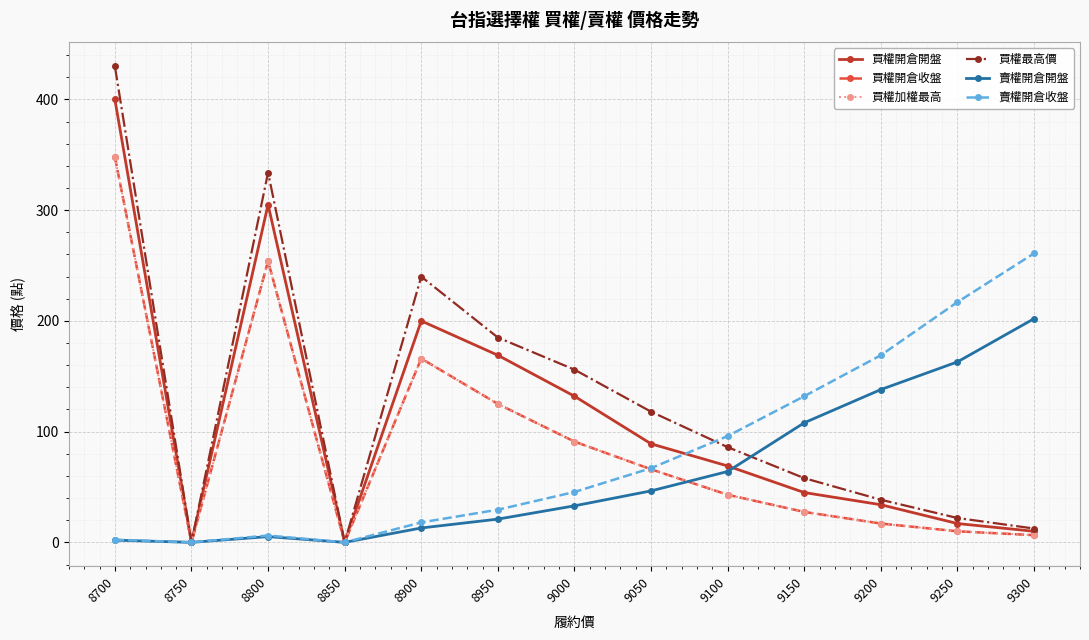

Does the chart have visible grid lines?

Yes